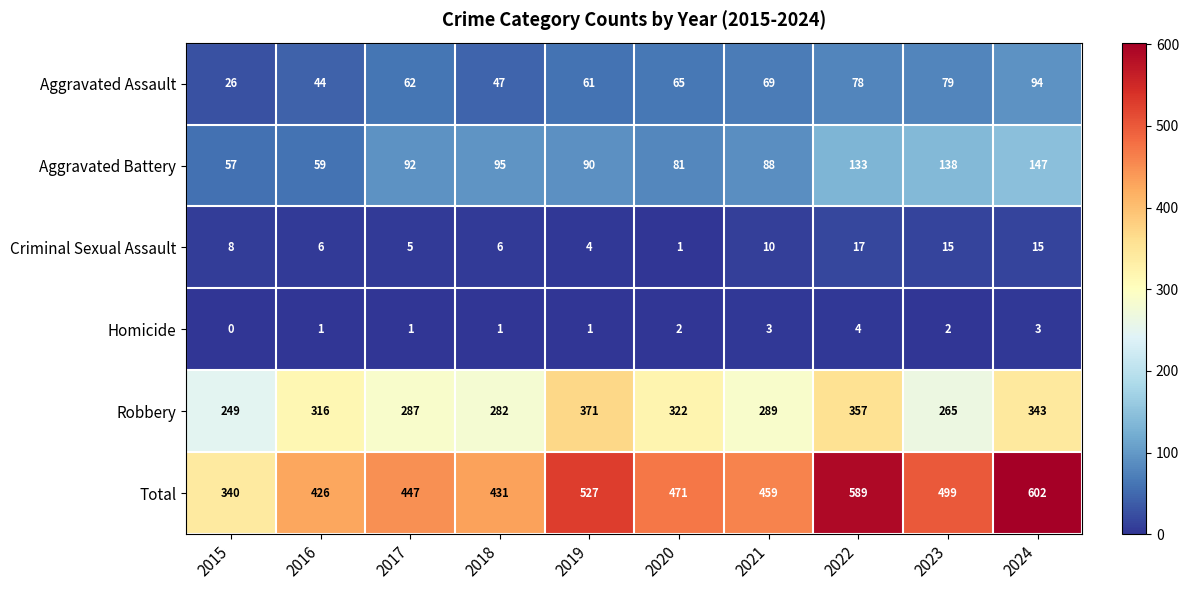

True or false: Homicide has a value of 1 at 2016.

True